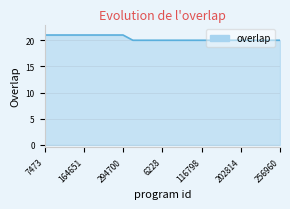

What is the maximum value shown in the chart?

21